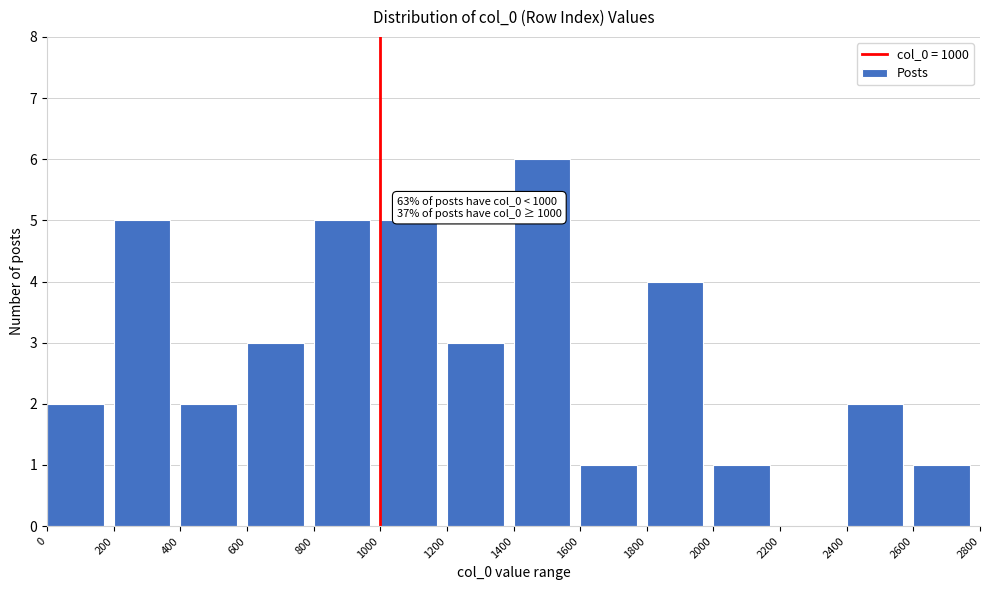

Over which range of the x-axis is the bar tallest?

1400 to 1600